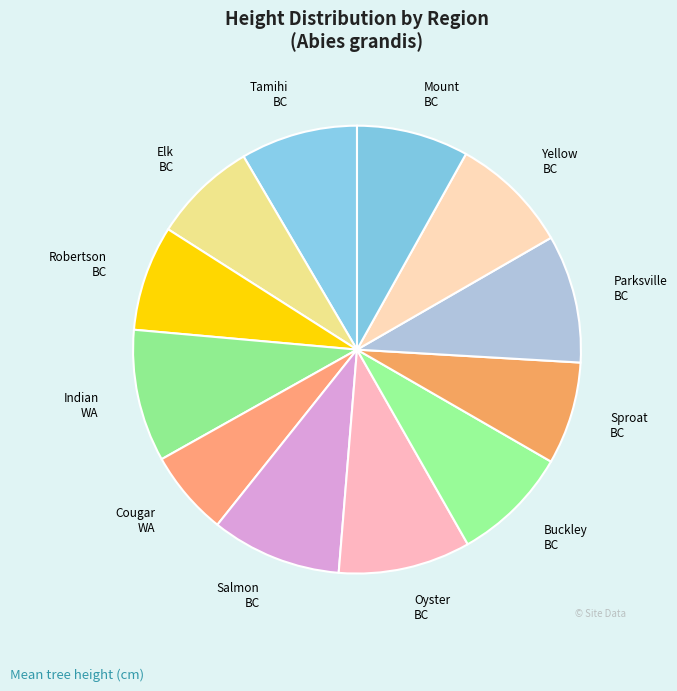

Which has a higher value, Yellow BC or Robertson BC?

Yellow BC